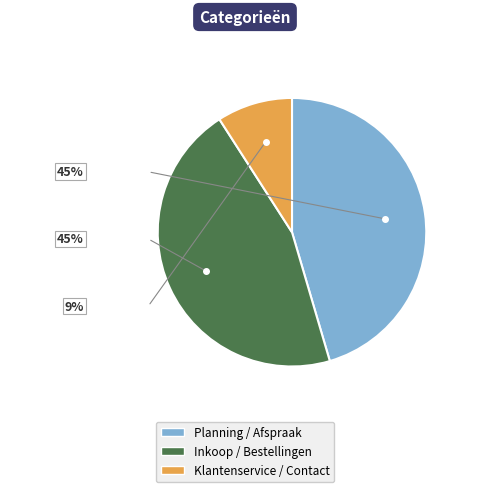

What is the largest slice in the pie chart?

Planning / Afspraak